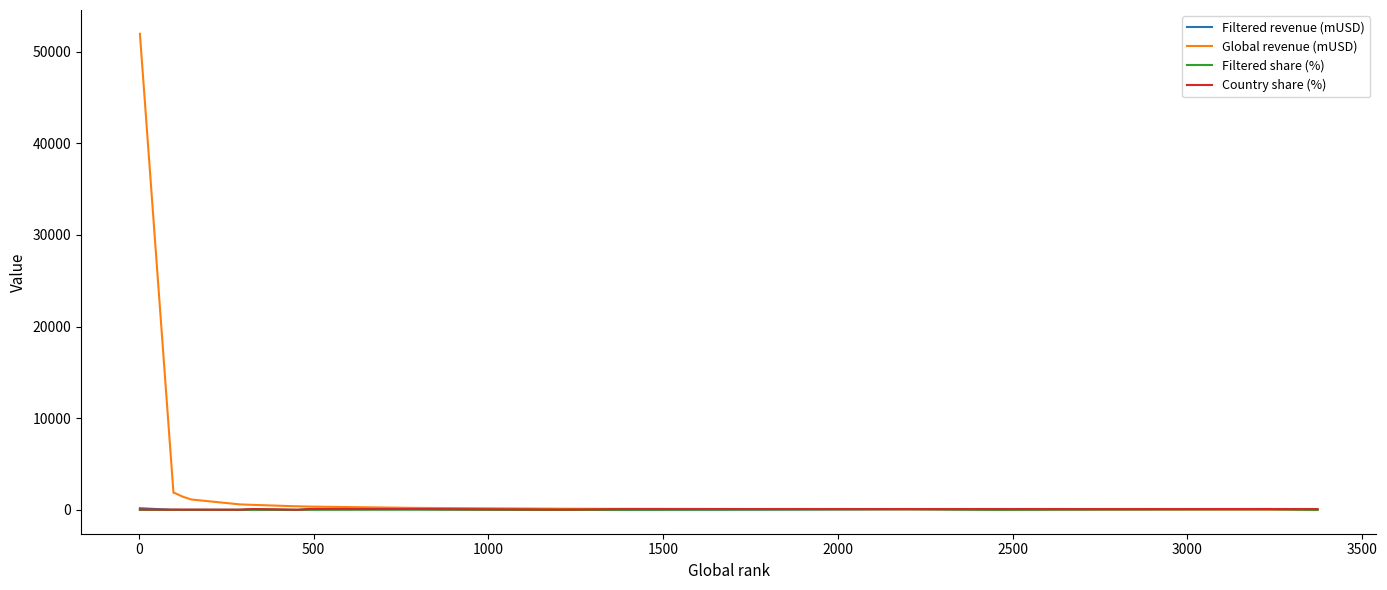

Which series has the widest spread of values?

Global revenue (mUSD)